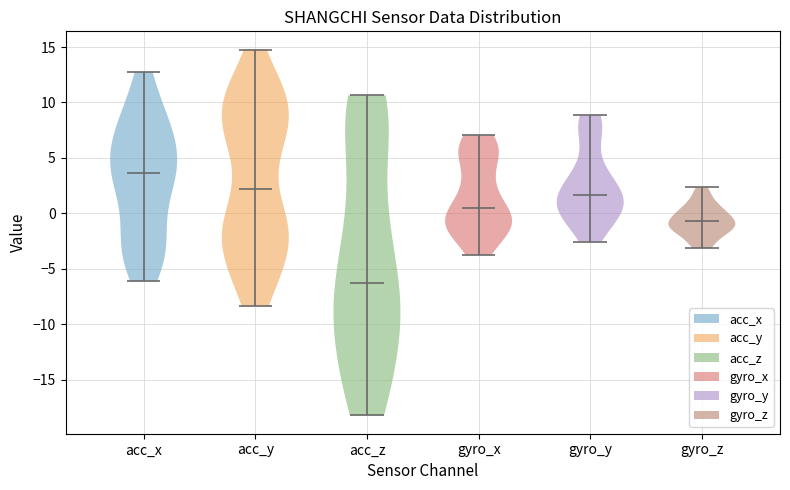

Reading left to right, read every violin against the y-axis: where its median line is, and the lowest and highest points it reaches. The values are not printed on the chart, so give them approximately, as read against the axis.

acc_x: median line 3.5, lowest point -6.0, highest point 12.5
acc_y: median line 2.0, lowest point -8.5, highest point 15.0
acc_z: median line -6.5, lowest point -18.0, highest point 10.5
gyro_x: median line 0.5, lowest point -3.5, highest point 7.0
gyro_y: median line 1.5, lowest point -2.5, highest point 9.0
gyro_z: median line -0.5, lowest point -3.0, highest point 2.5